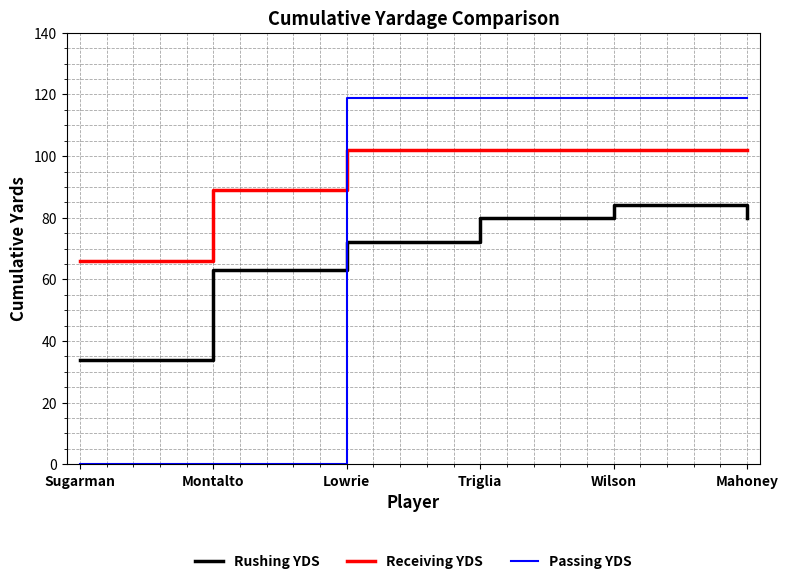

After their last crossing, which series has the higher values: Passing YDS or Rushing YDS?

Passing YDS